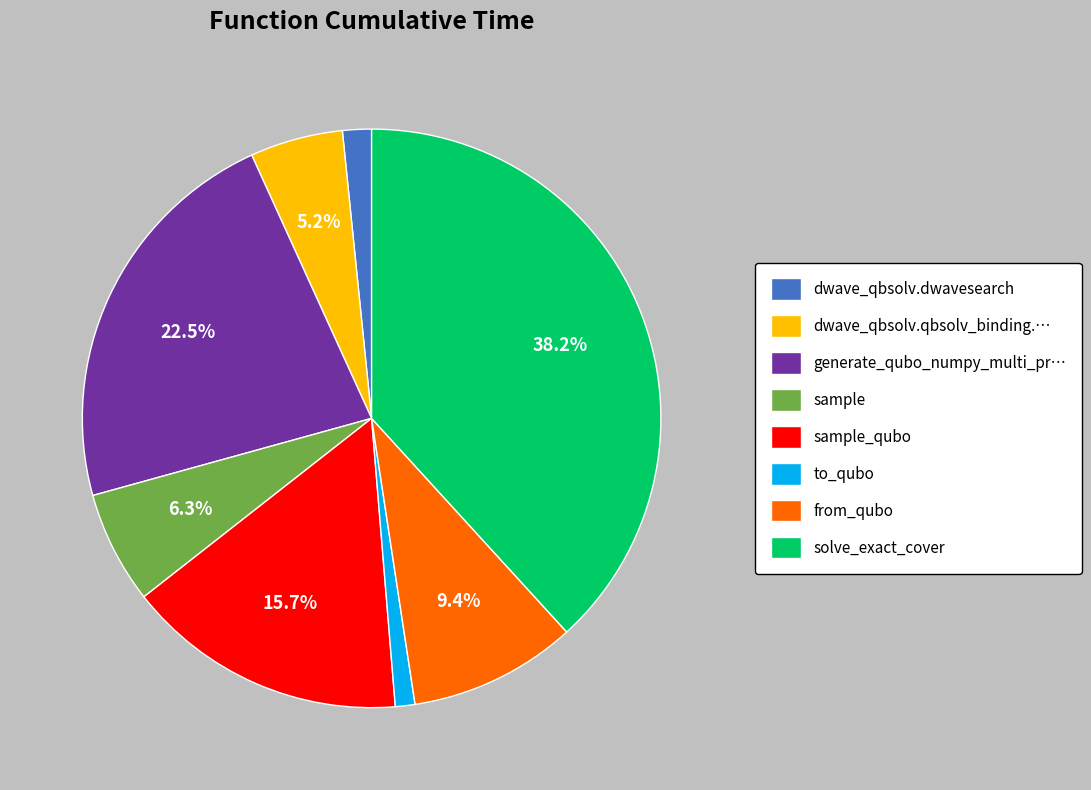

Does from_qubo represent more than half of the total?

No